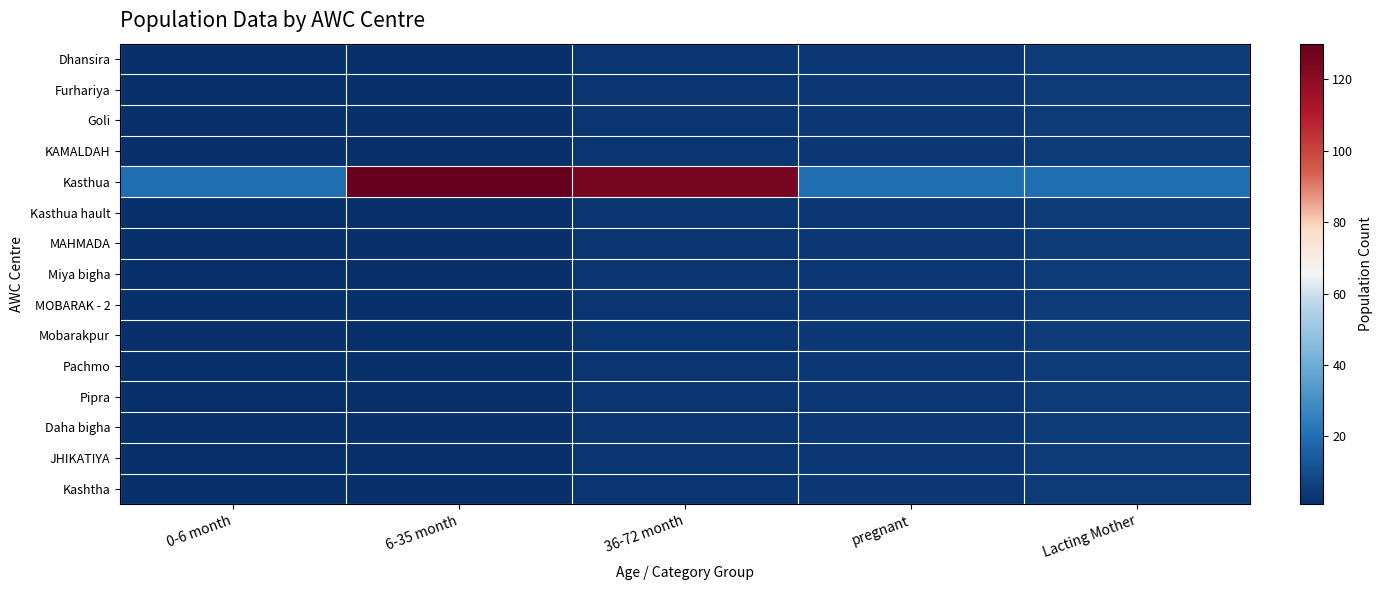

What is the smallest value displayed?

1